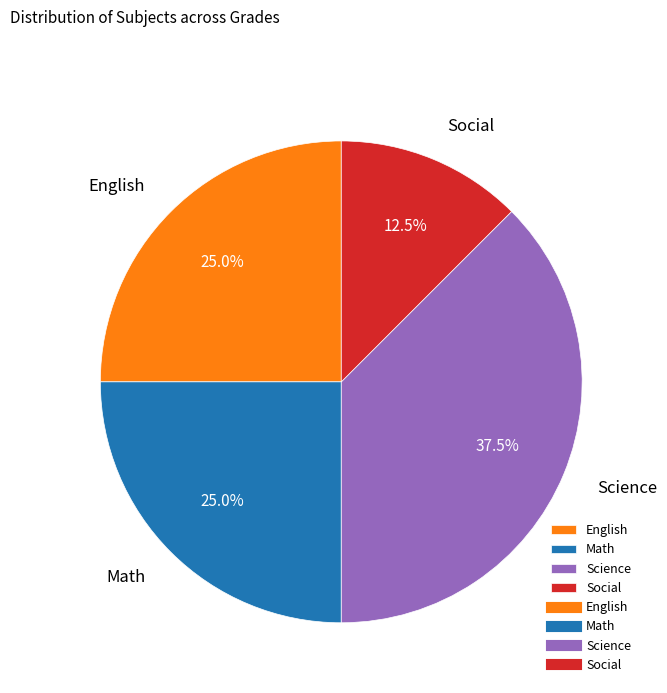

Which category has the biggest portion of the pie?

Science